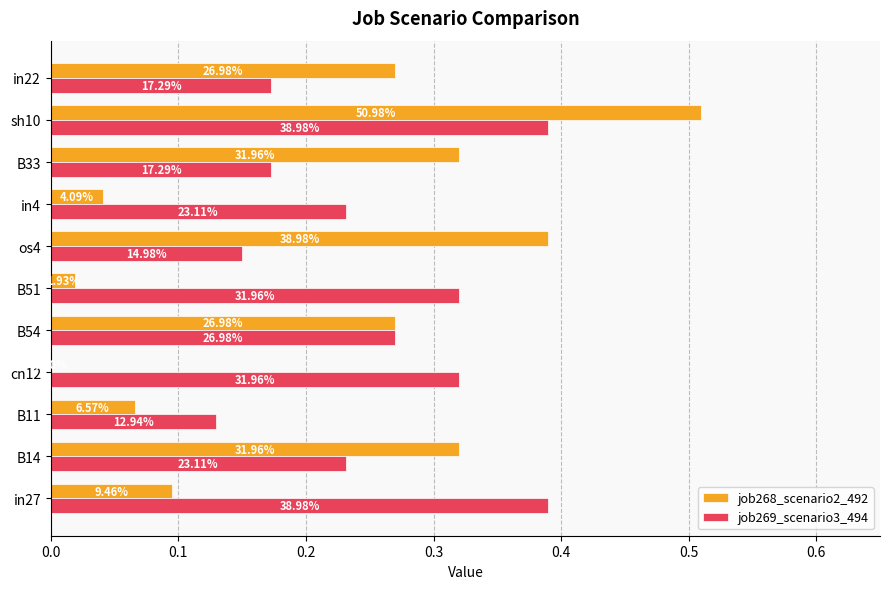

What are all the series names shown in the legend?

job268_scenario2_492, job269_scenario3_494